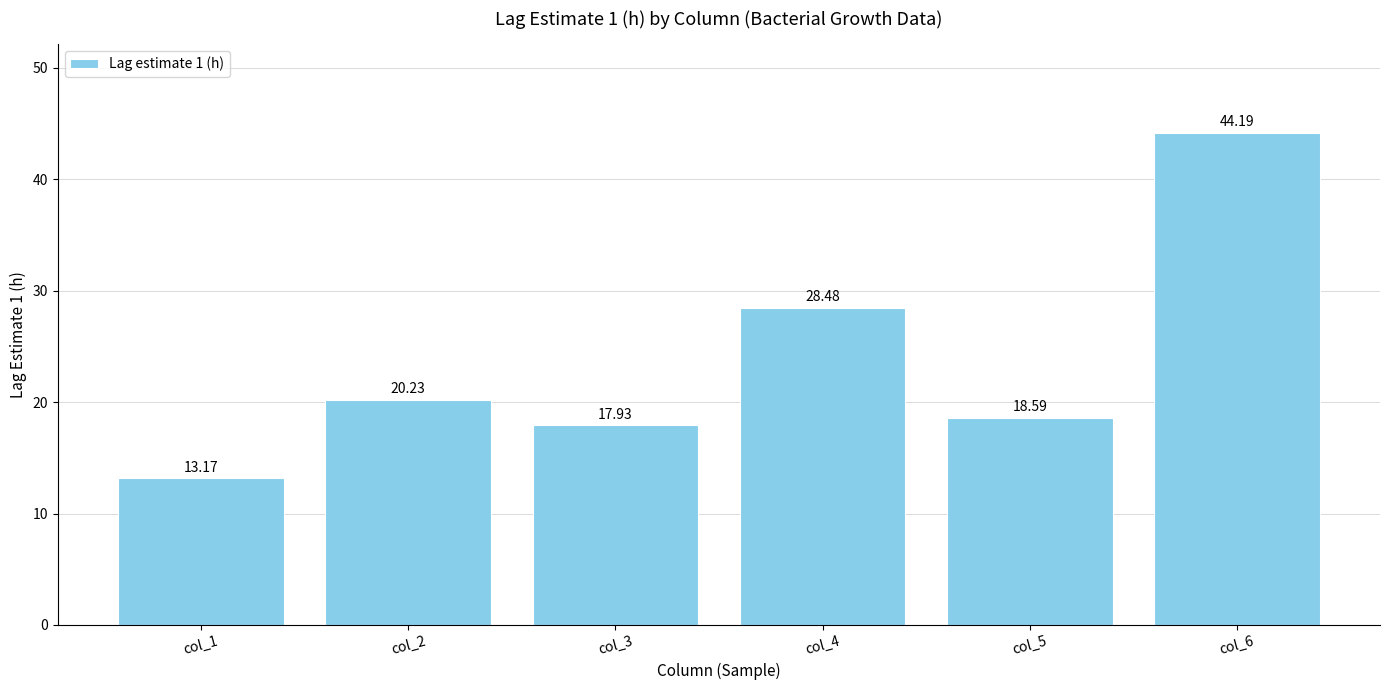

The chart shows a value of 28.5 at col_4. True or false?

True